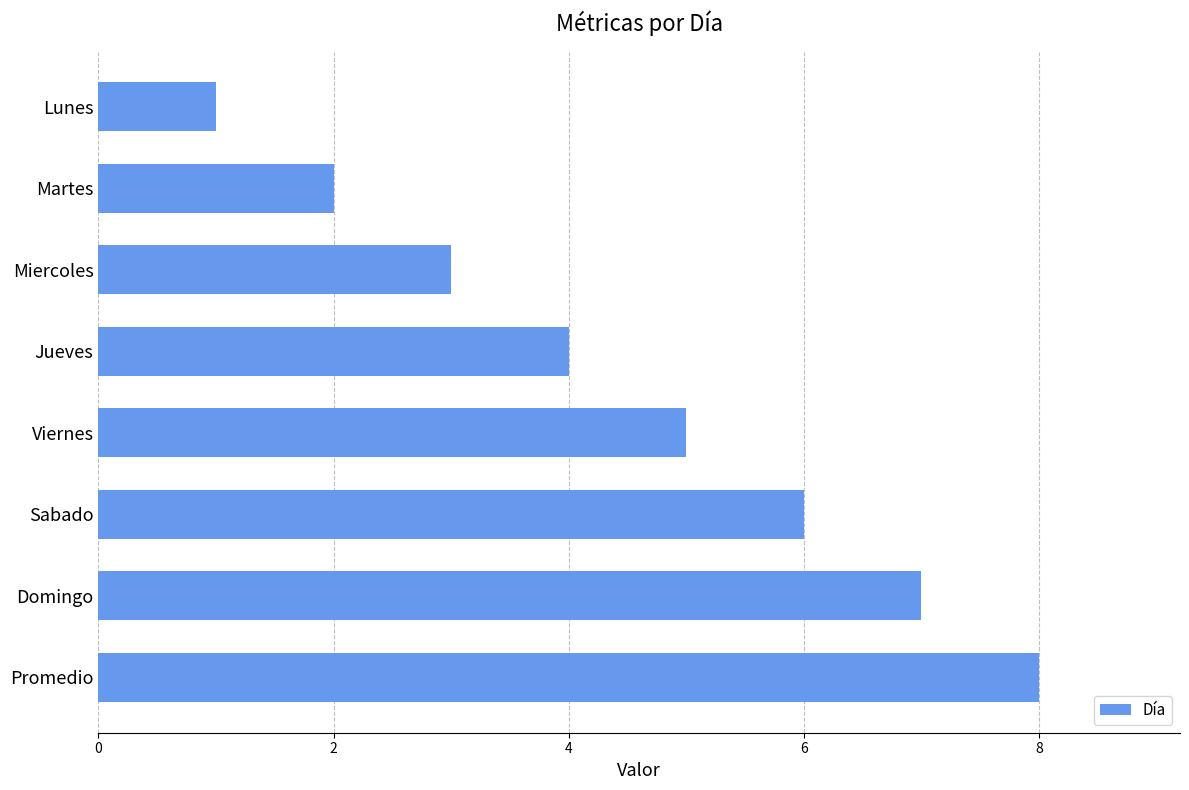

Approximately how many times larger is the value at Sabado compared to Jueves?

1.5